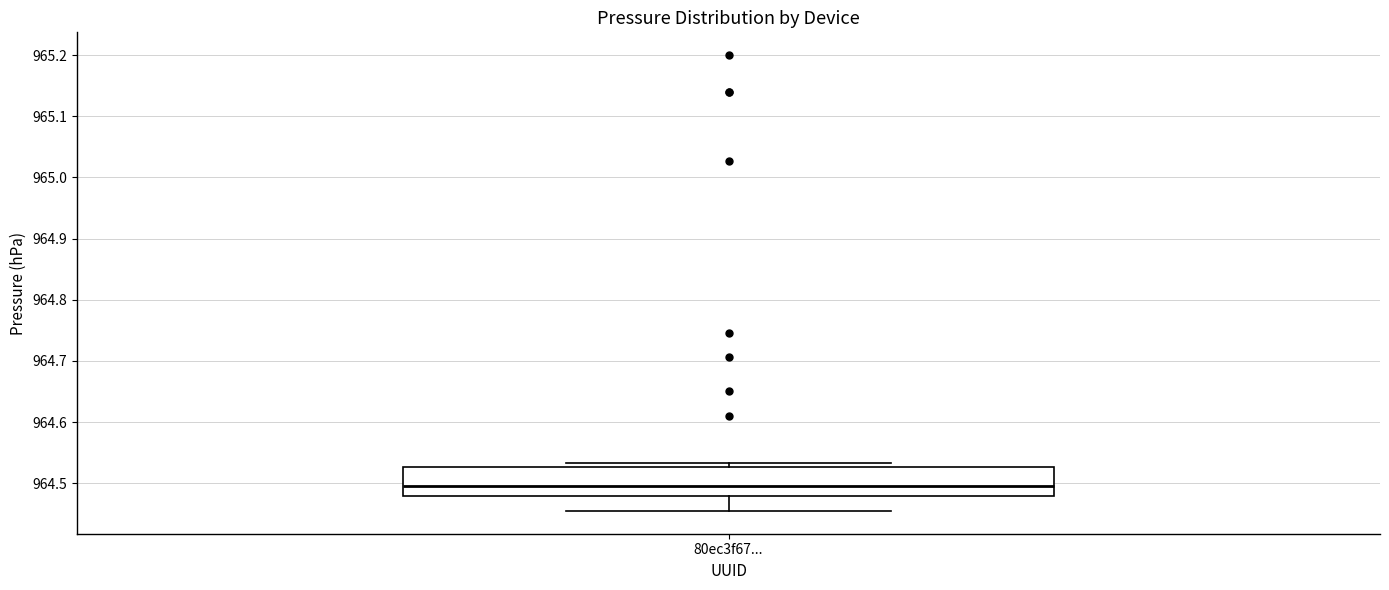

Where is the lower edge of the box for 80ec3f67... on the y-axis? The values are not printed on the chart, so give them approximately, as read against the axis.

964.48